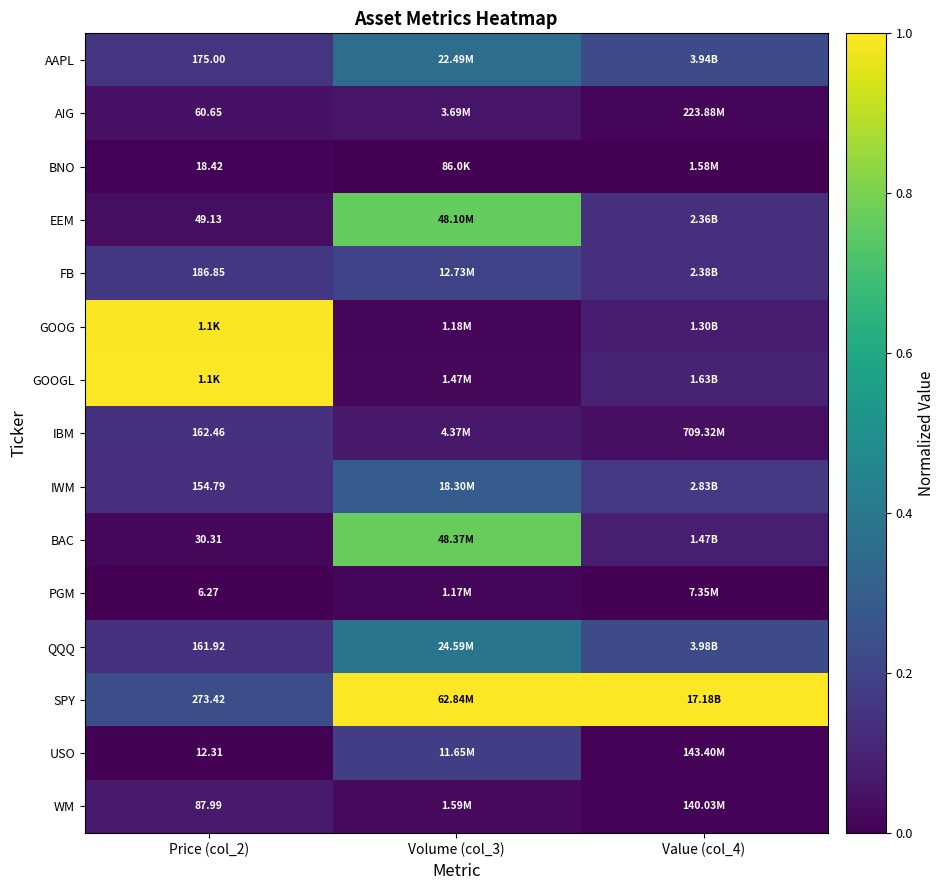

Rank the categories by AAPL value from lowest to highest.

Price (col_2), Value (col_4), Volume (col_3)